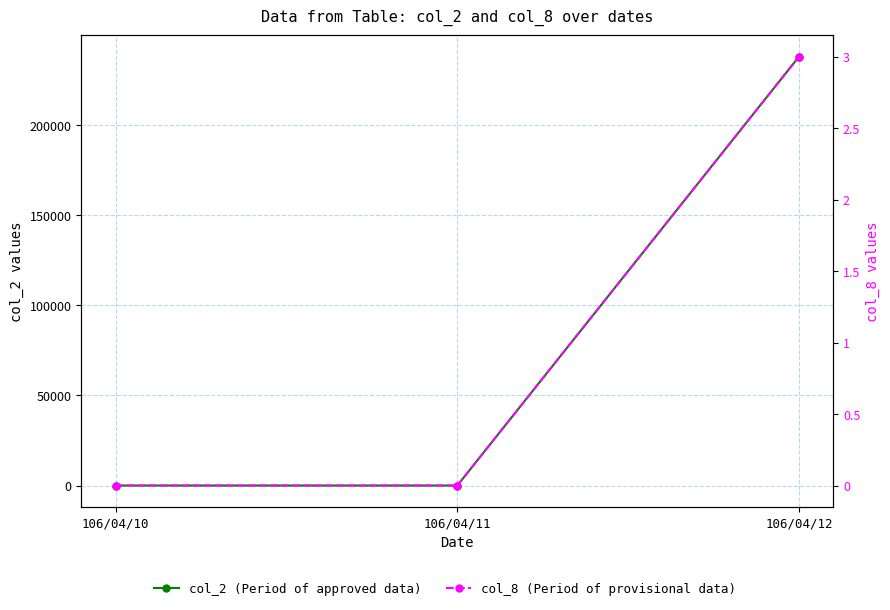

True or false: col_2 (Period of approved data) has a value of 0 at 106/04/11.

True